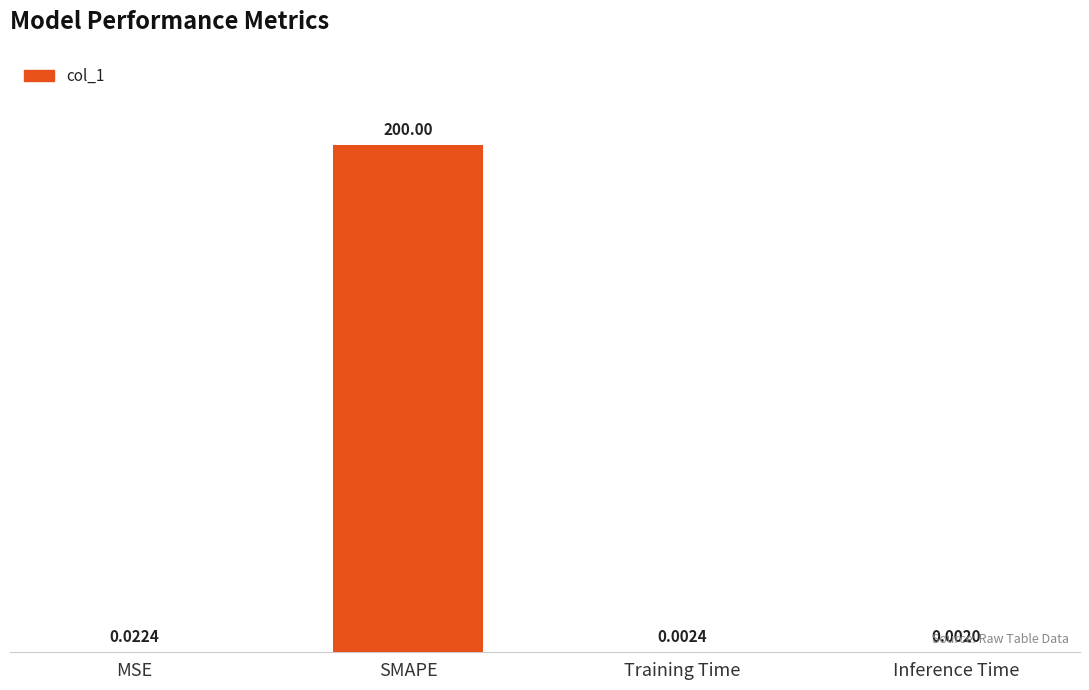

What is the sum of all values?

200.0